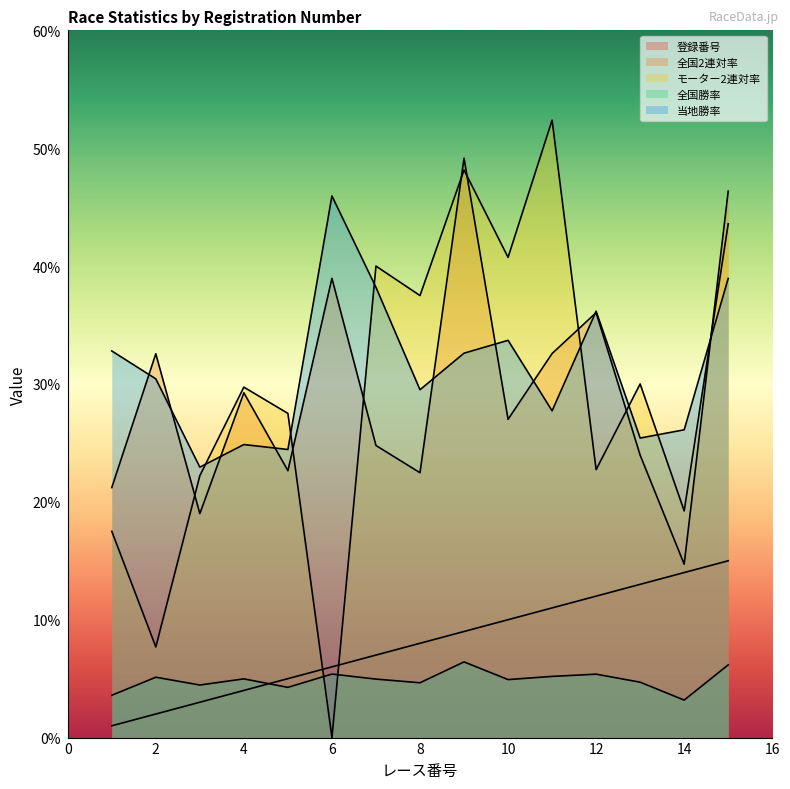

Which series changed the most between 8 and 12?

モーター2連対率